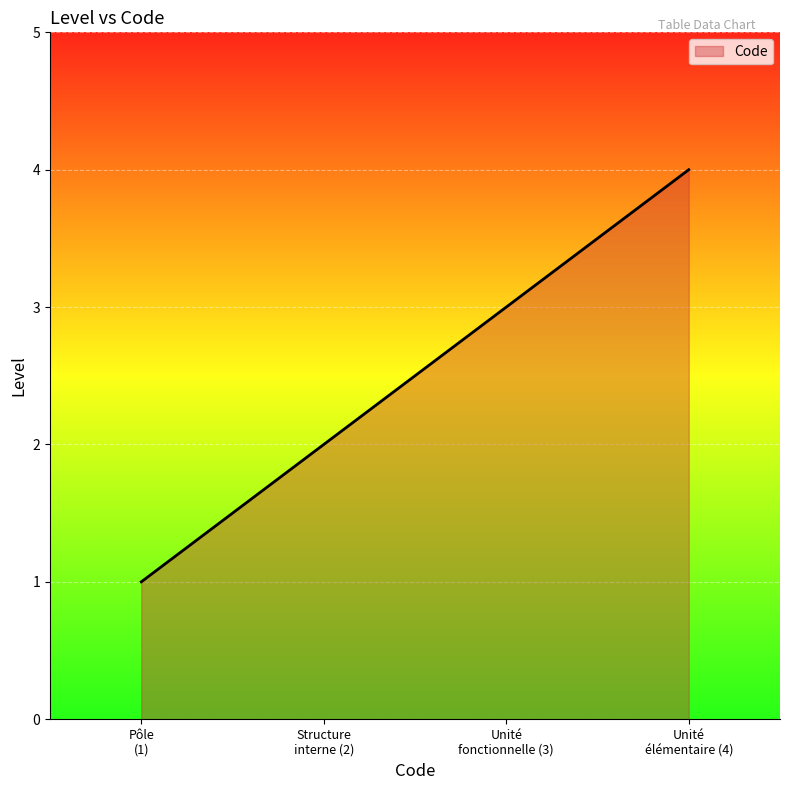

How many values are below 3?

2